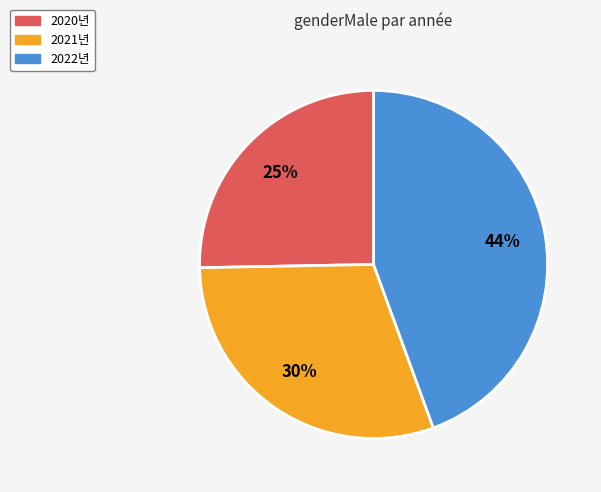

To the nearest percent, what percentage of the pie is 2022년?

44%